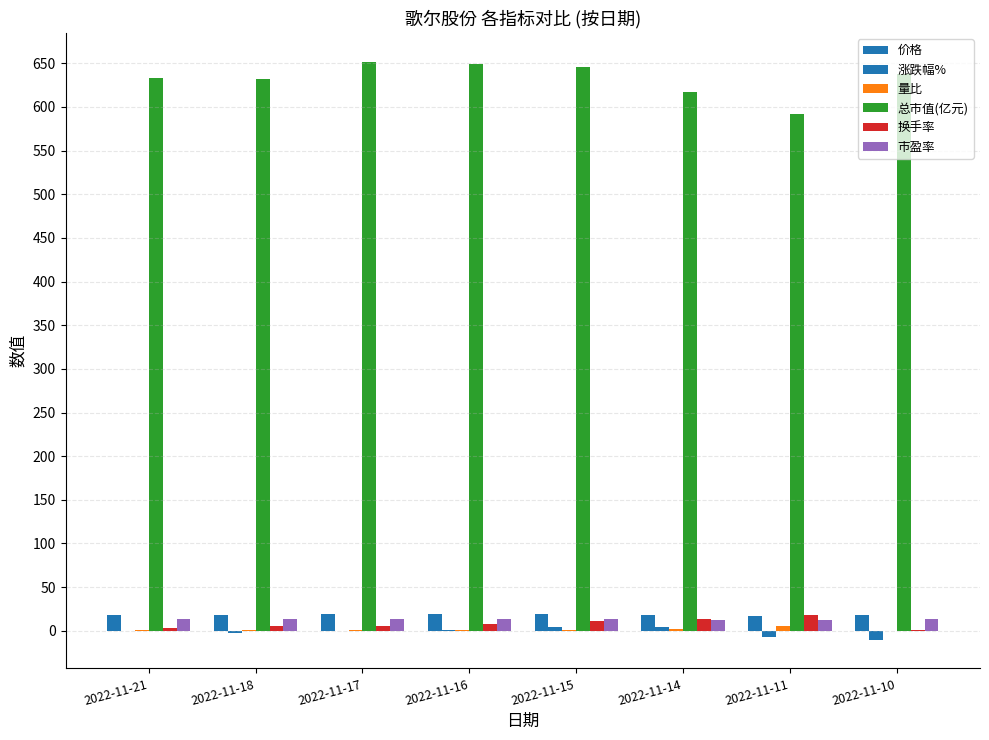

Are the bars horizontal?

No